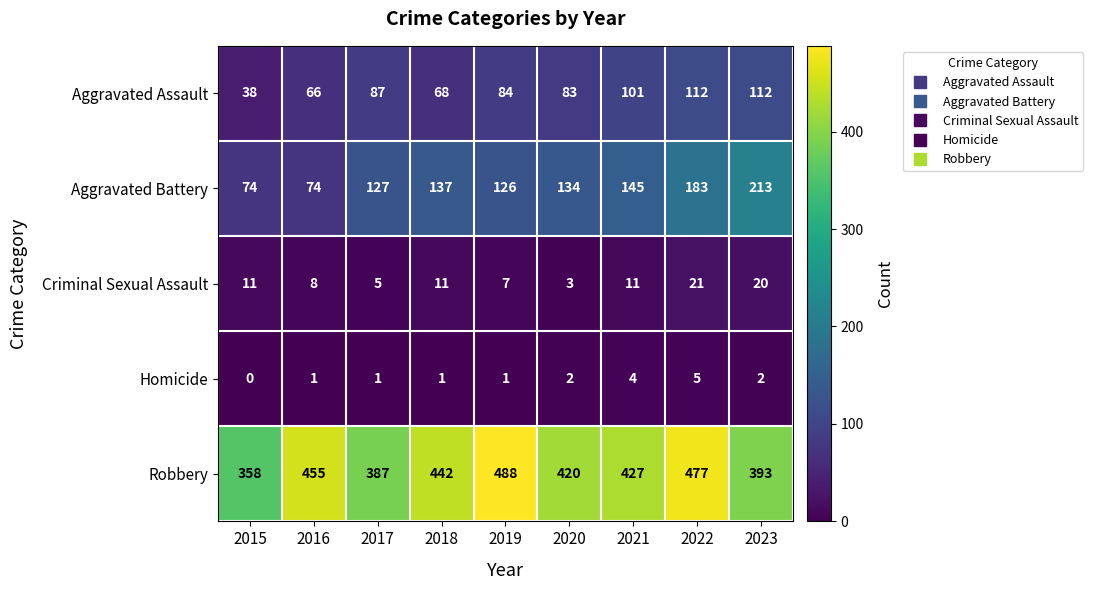

List the series in order of their peak value, highest first.

Robbery, Aggravated Battery, Aggravated Assault, Criminal Sexual Assault, Homicide